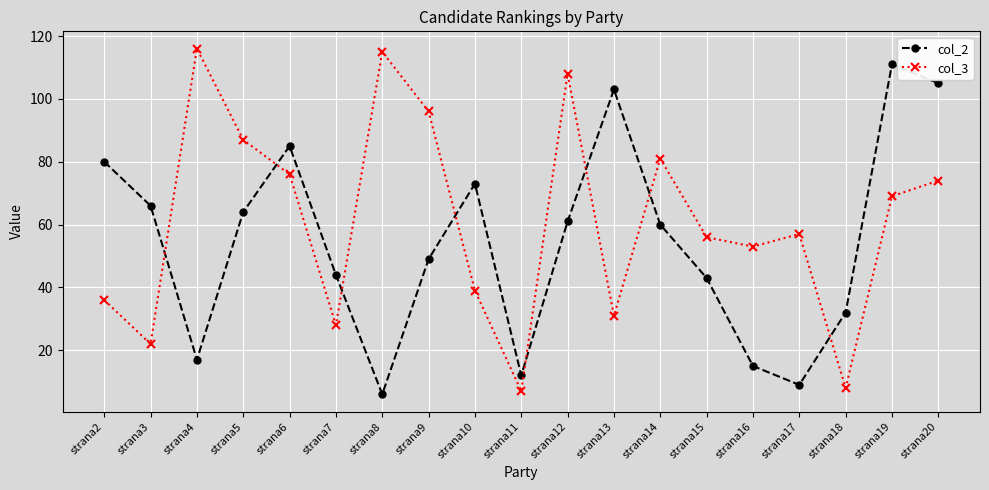

Is the value of col_2 at strana16 greater than the value of col_3 at strana16?

No